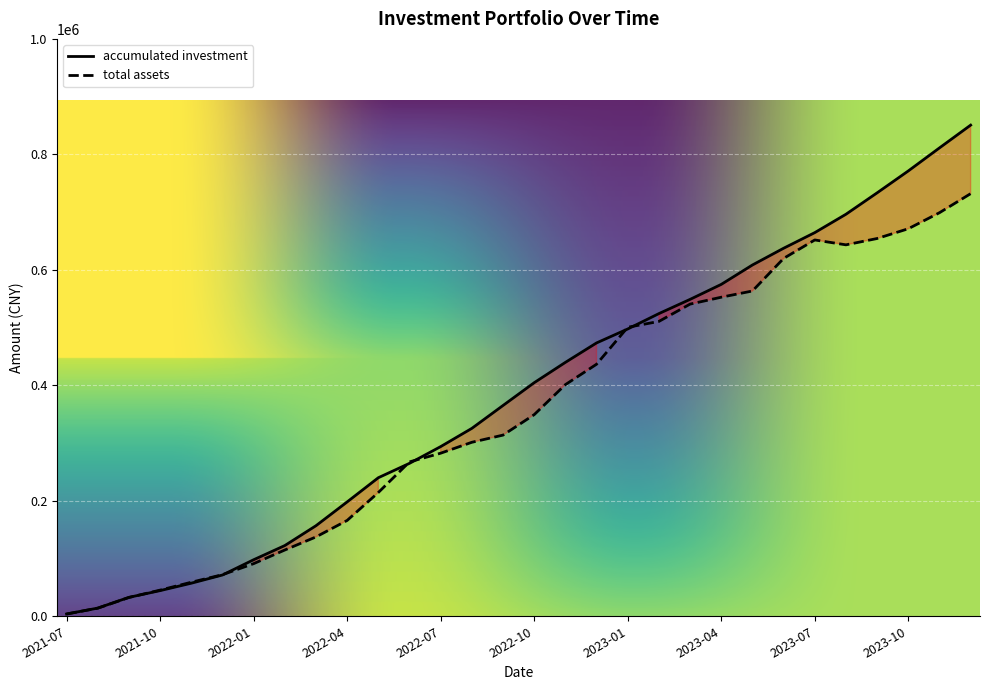

Between 2022-01 and 2022-06, which series saw the biggest shift?

total assets